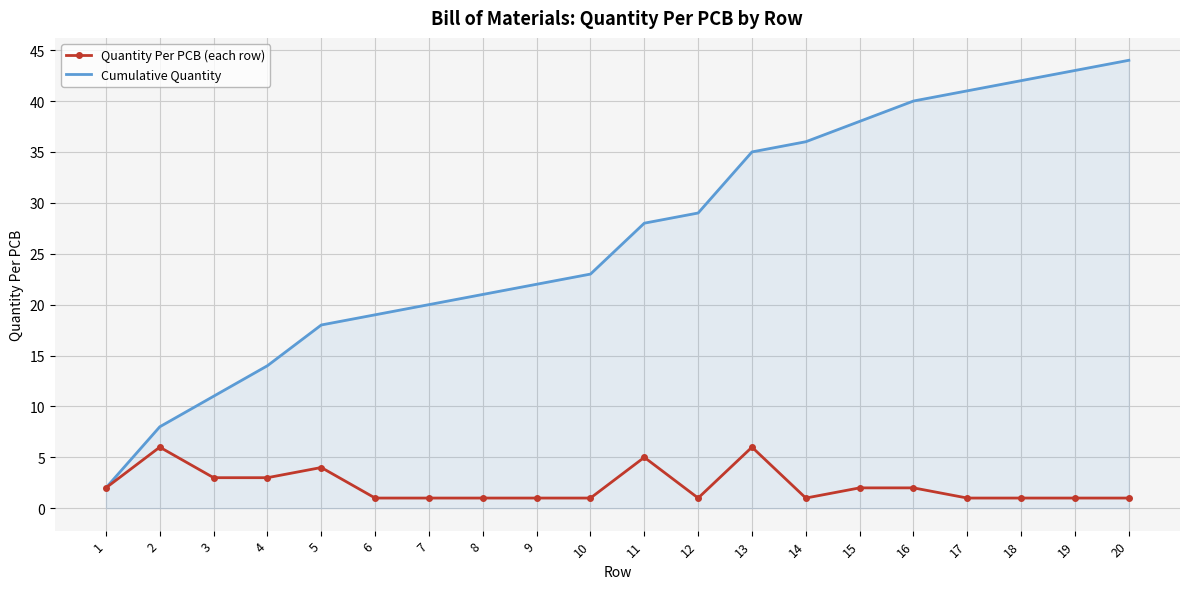

Is it true that Cumulative Quantity equals 22 at 9?

True